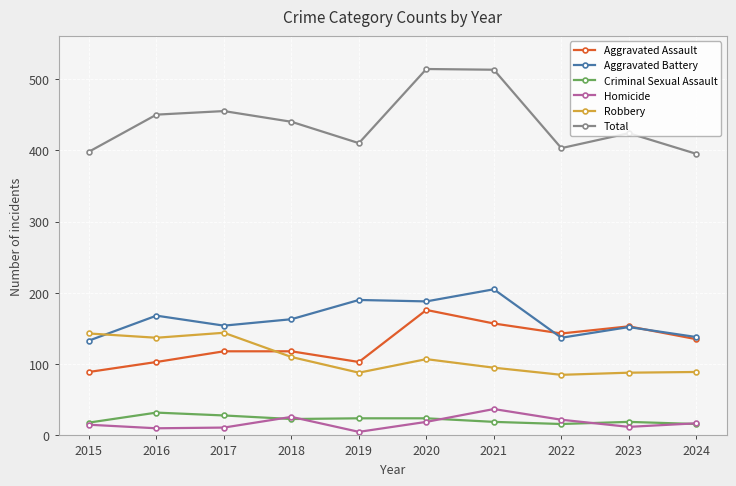

What is the spread (max minus min) of values at 2020?

495